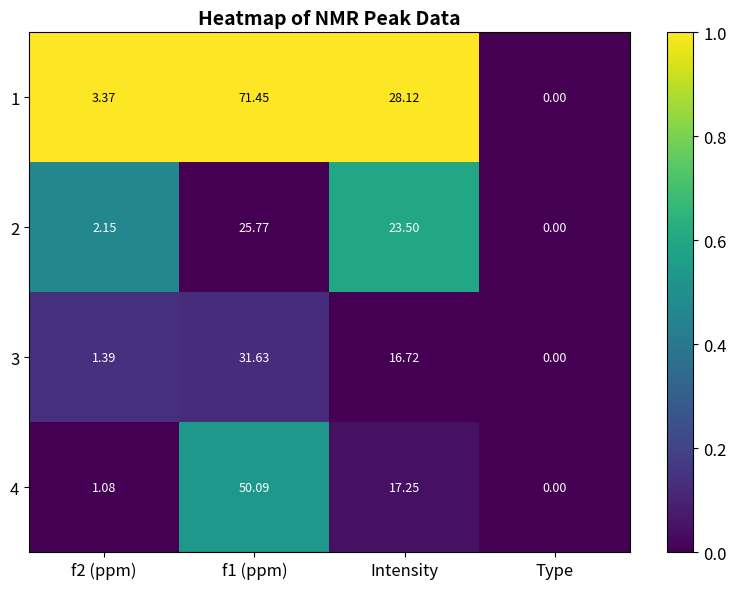

Which label corresponds to the largest value in the chart?

f1 (ppm)